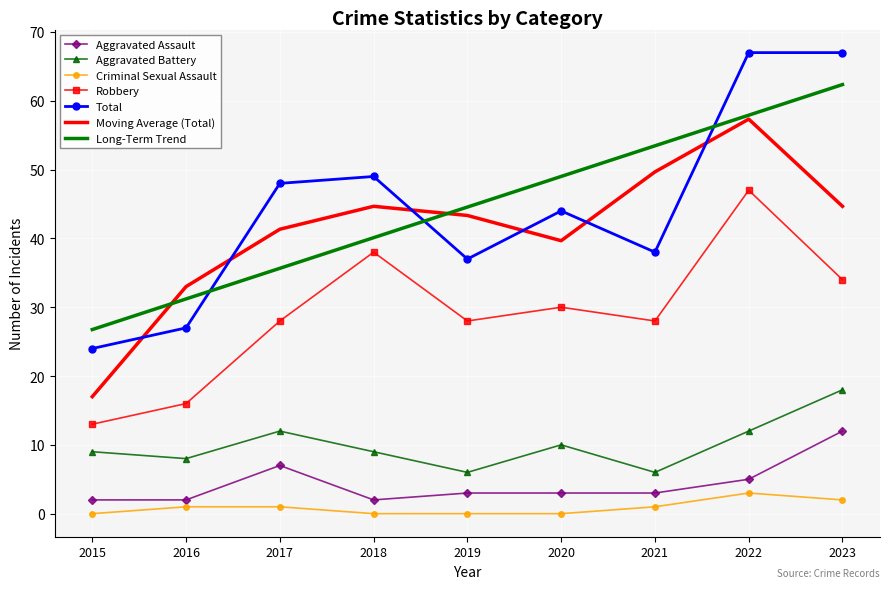

Is it true that Aggravated Battery equals 12.0 at 2022?

True